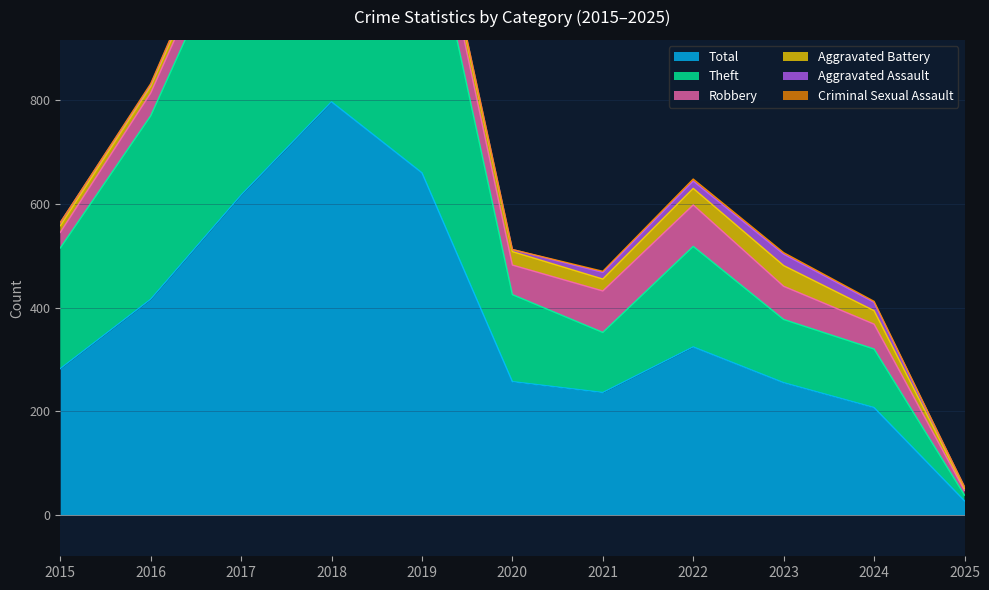

Is it true that Aggravated Battery equals 32 at 2022?

True